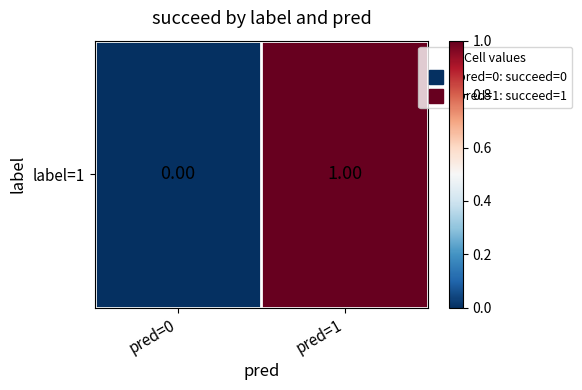

Reading left to right, what are all the values shown in this chart?

0	1